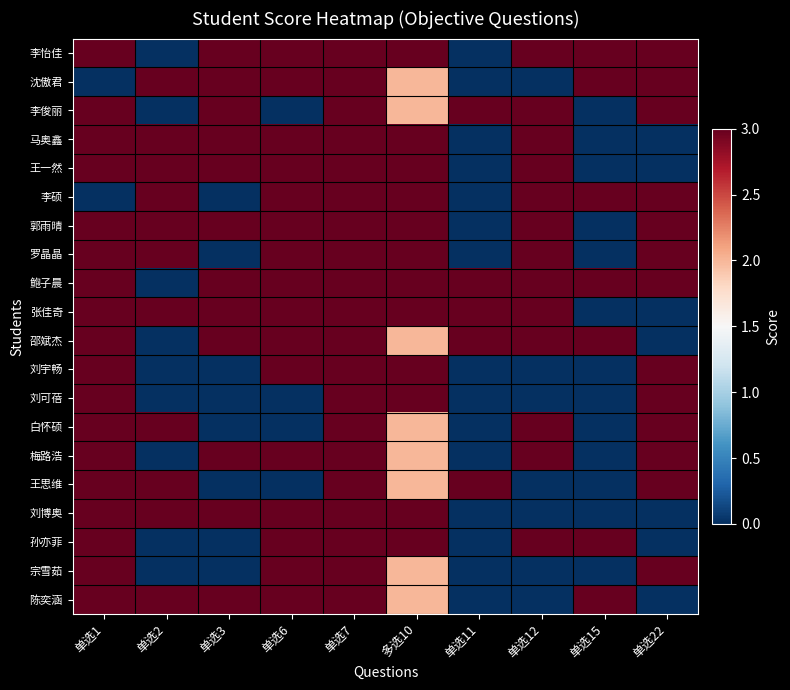

Which has a higher value, 单选6 or 单选12?

单选6